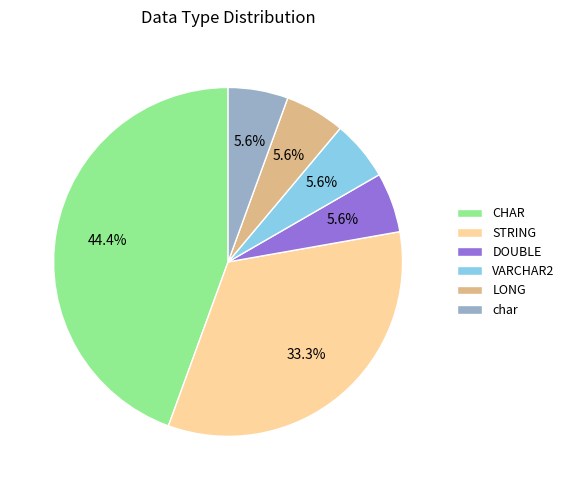

Approximately how many times larger is the value at char compared to DOUBLE?

1.0